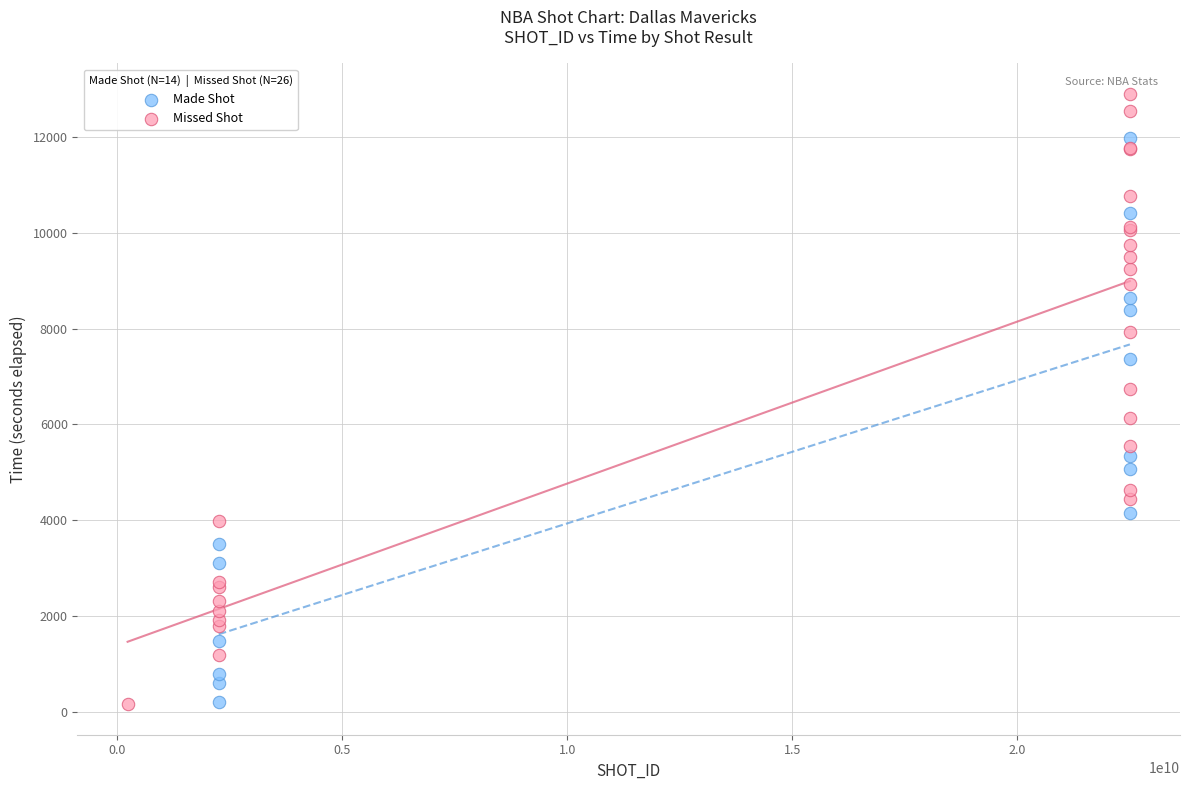

Which series has the widest spread of Y values?

Missed Shot